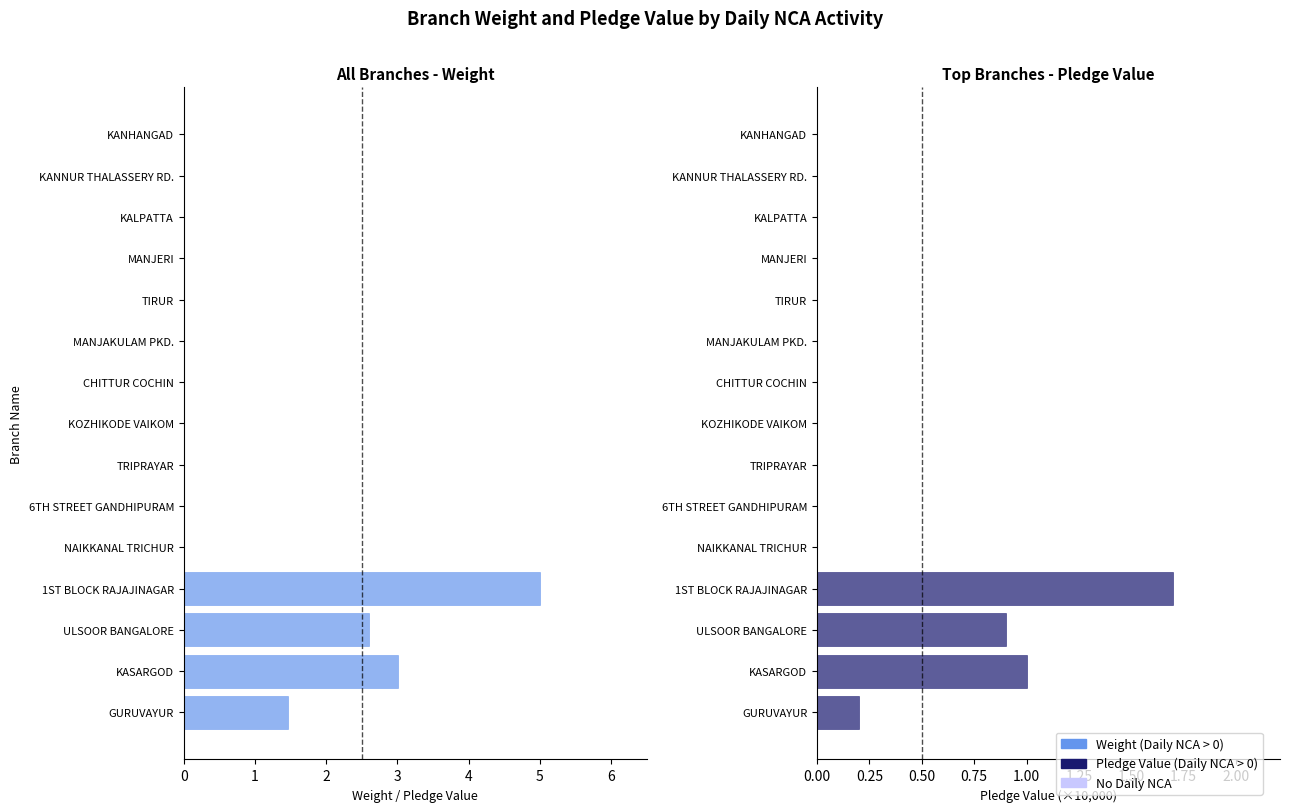

Reading left to right, what are all the values shown in this chart?

Weight: 1.5	3.0	2.6	5.0	0.0	0.0	0.0	0.0	0.0	0.0	0.0	0.0	0.0	0.0	0.0
Pledge Value (×10k): 0.2	1.0	0.9	1.7	0.0	0.0	0.0	0.0	0.0	0.0	0.0	0.0	0.0	0.0	0.0